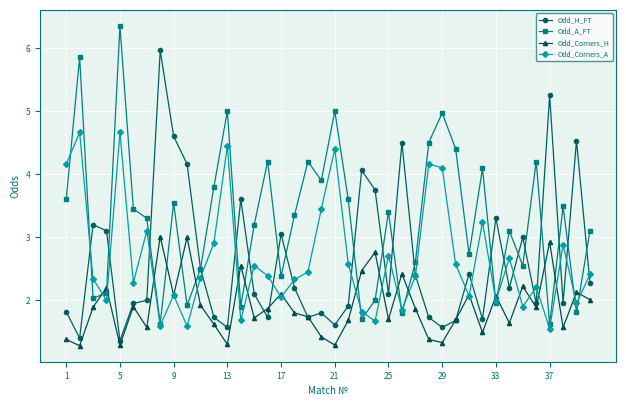

How many lines are shown in the chart?

4